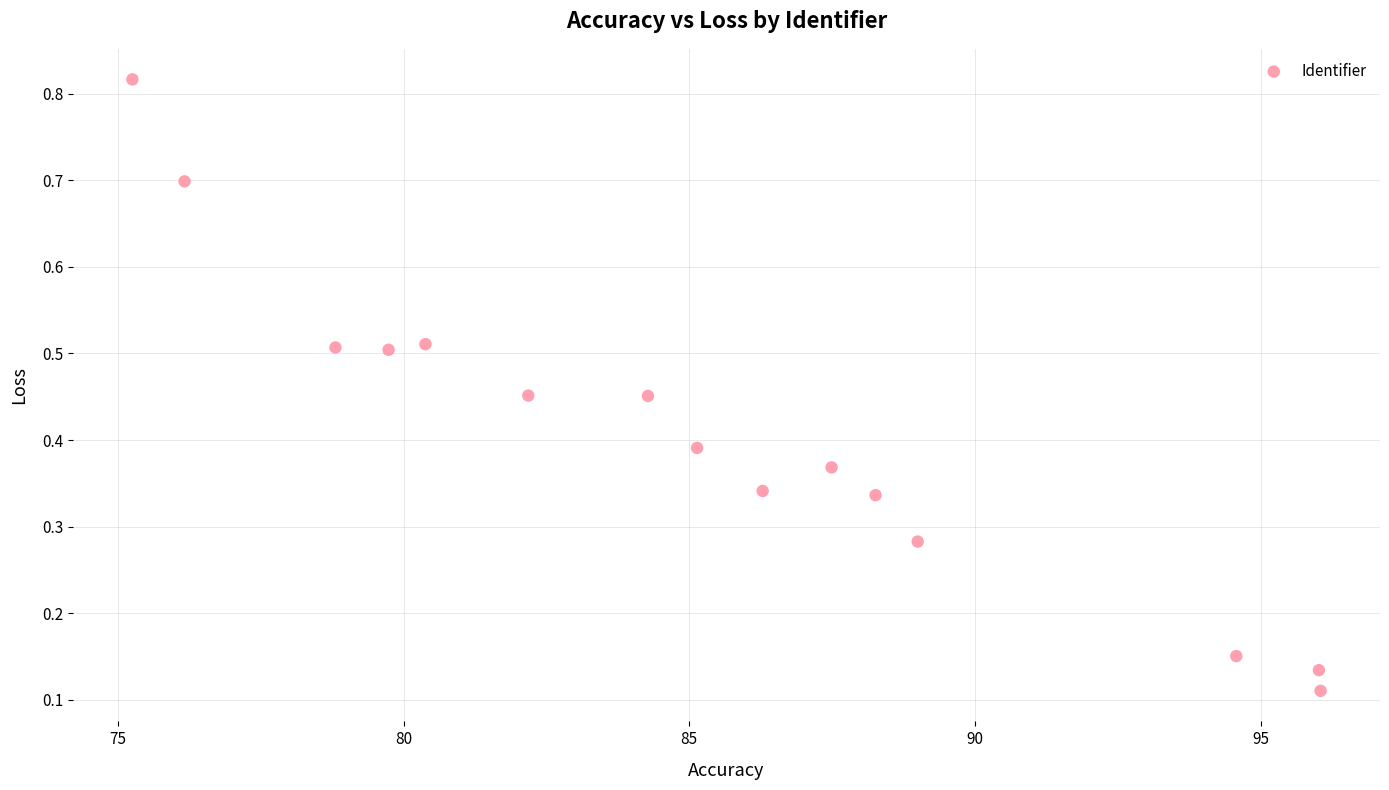

What is the range of Y values (max minus min)?

0.7